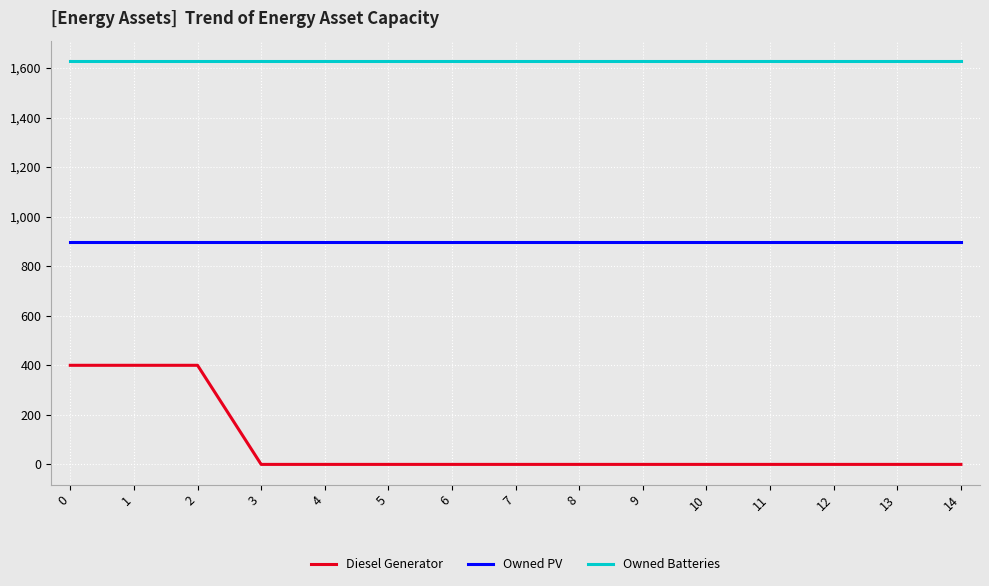

What is the highest value of the Diesel Generator series?

400